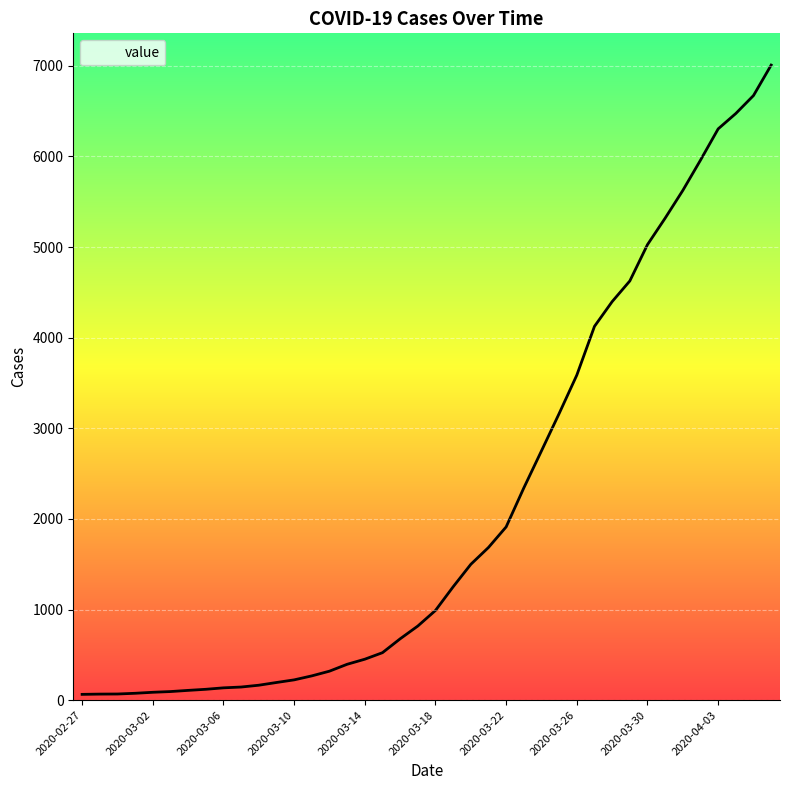

How many categories are shown in the chart?

40